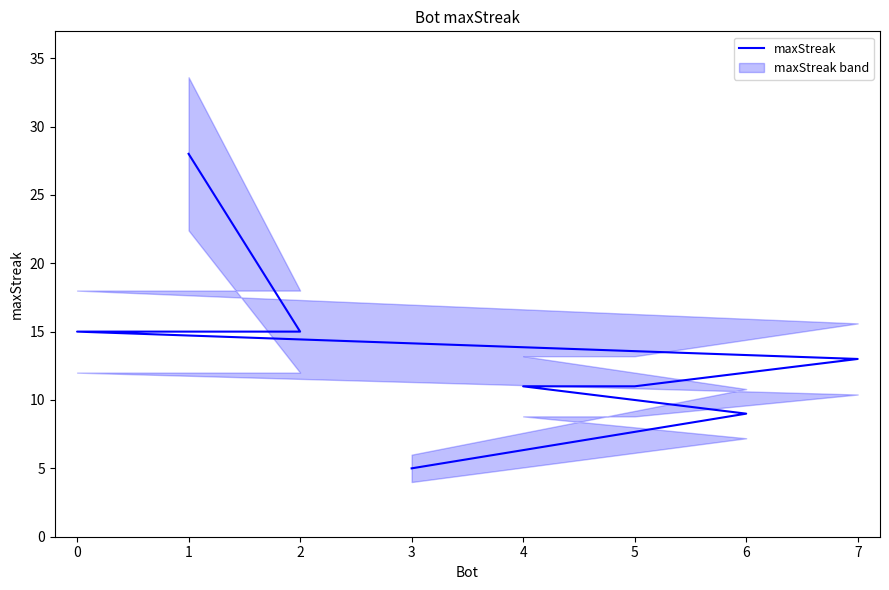

What is the value of the 3rd point from the left?

15